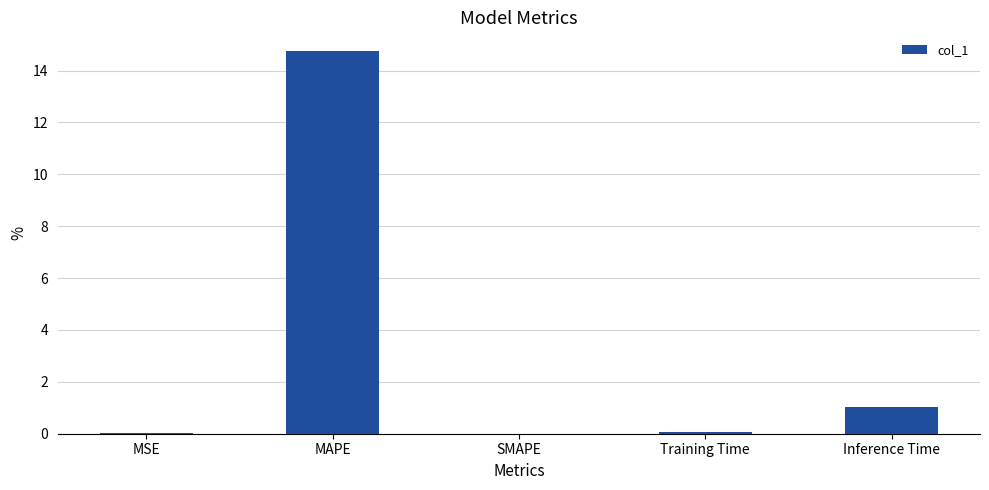

At which label is the value closest to 7?

Inference Time